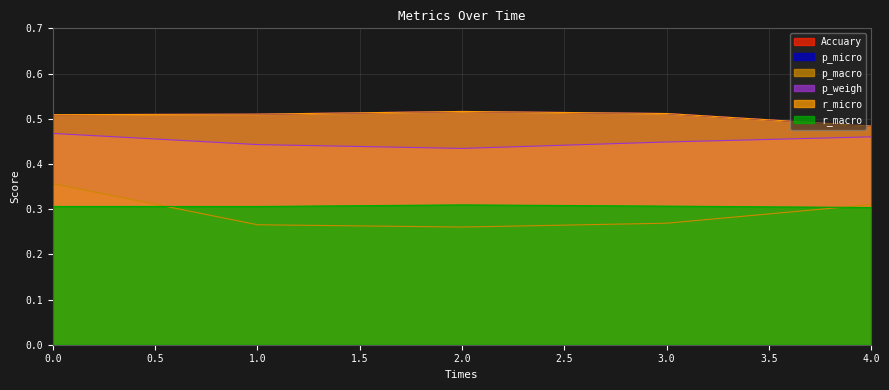

What is the difference between the highest and lowest values at 3?

0.2